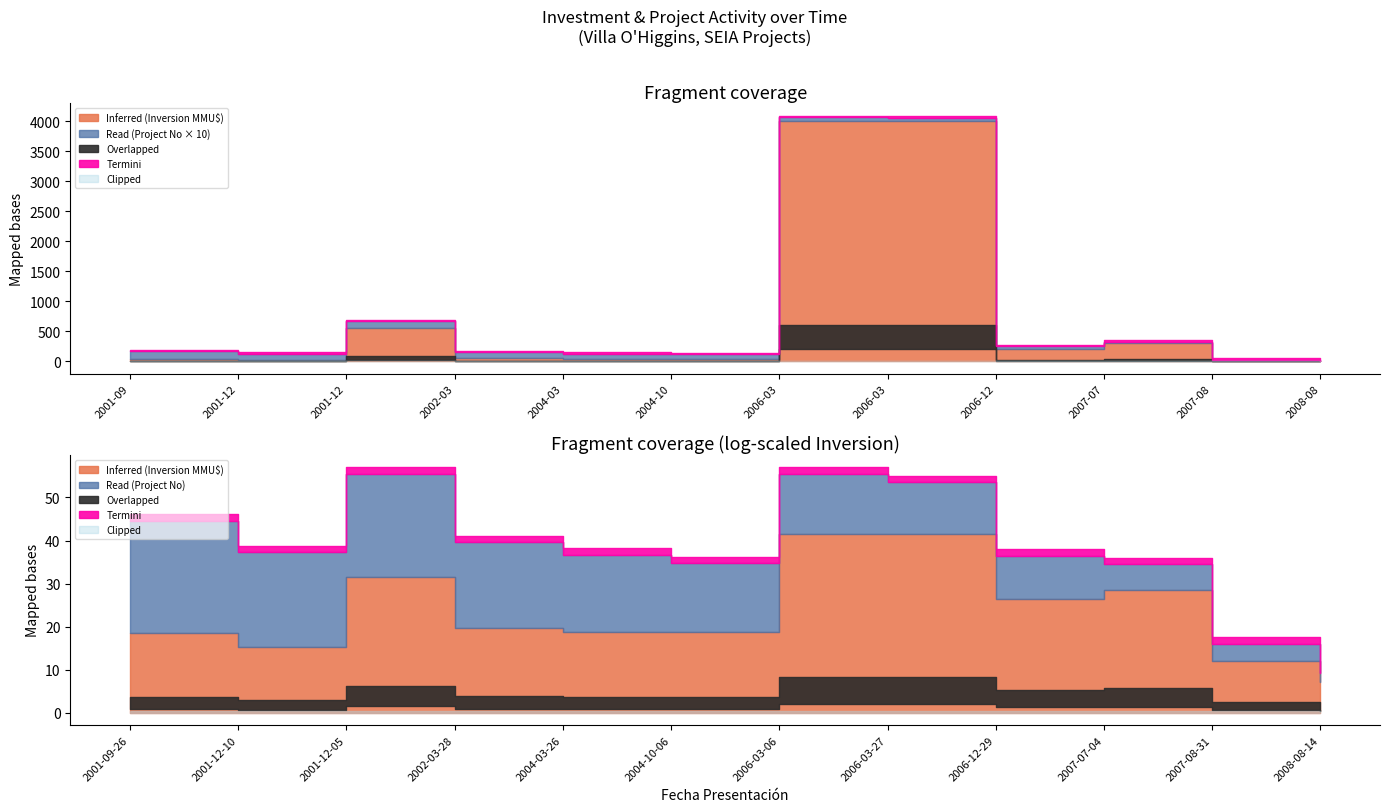

At which label does Read (Project No) reach its peak?

2001-09-26